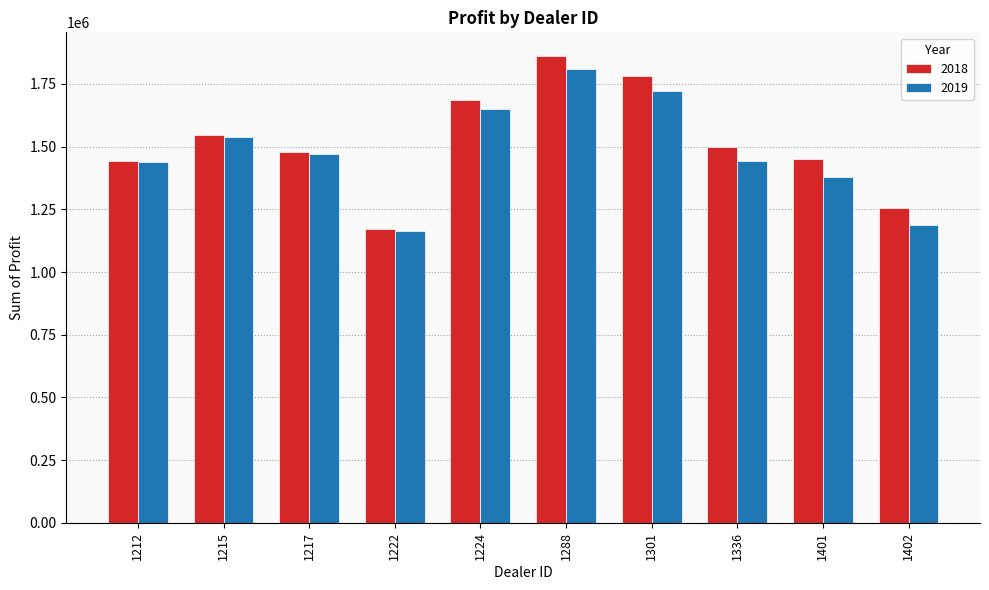

At which label does 2019 reach its peak?

1288